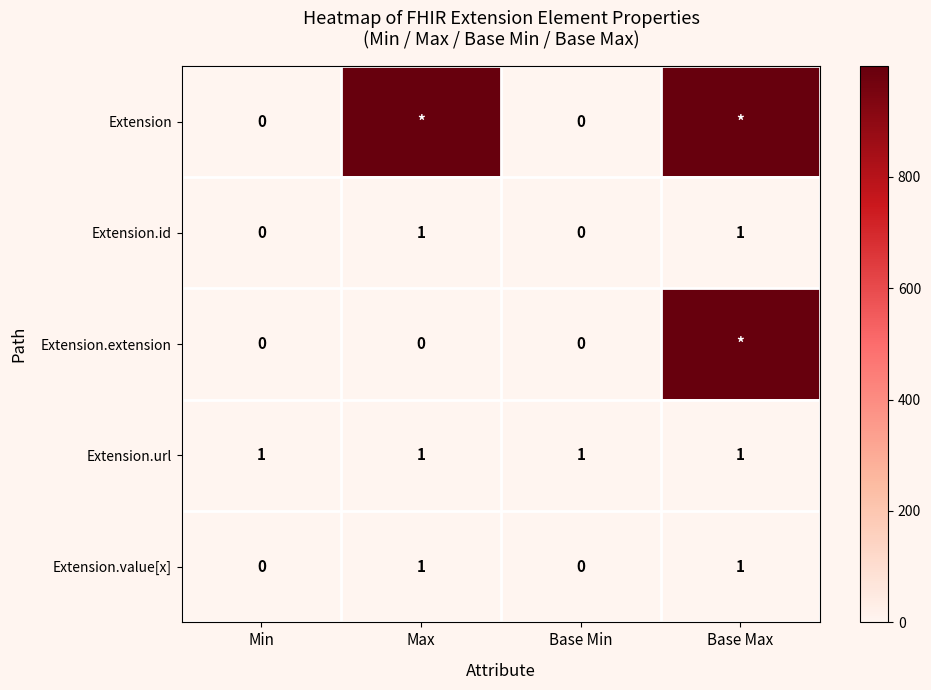

Which has a higher value, Min or Max?

Max